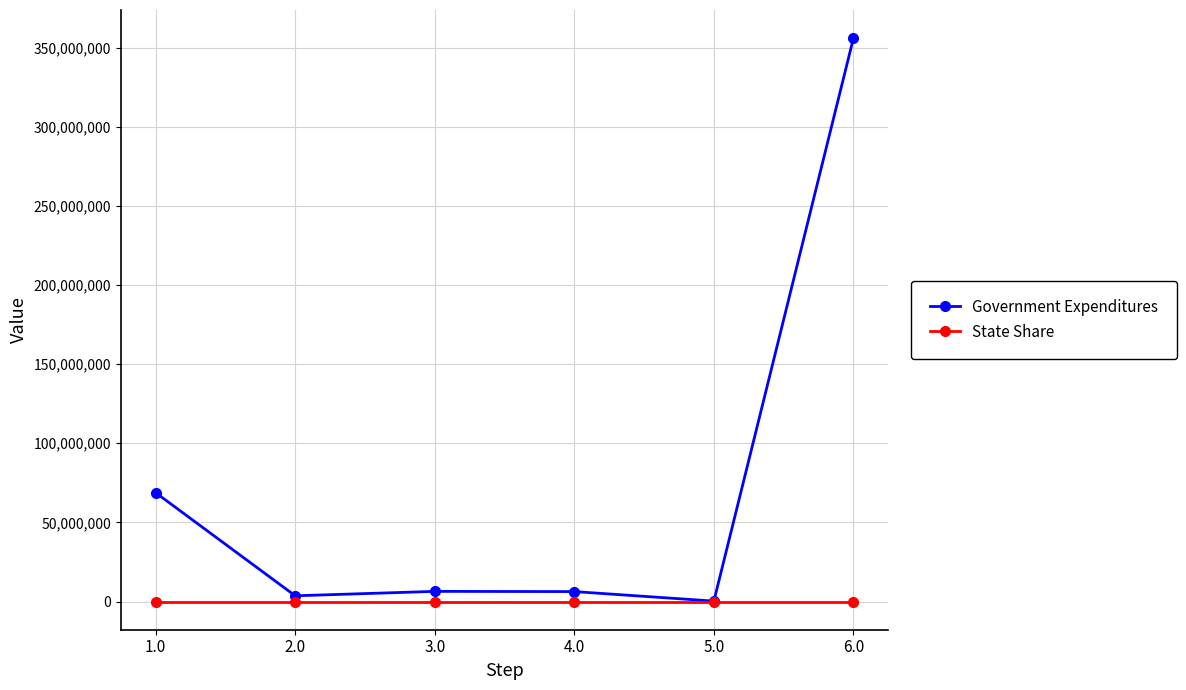

What is the label of the 6th point from the right?

1.0